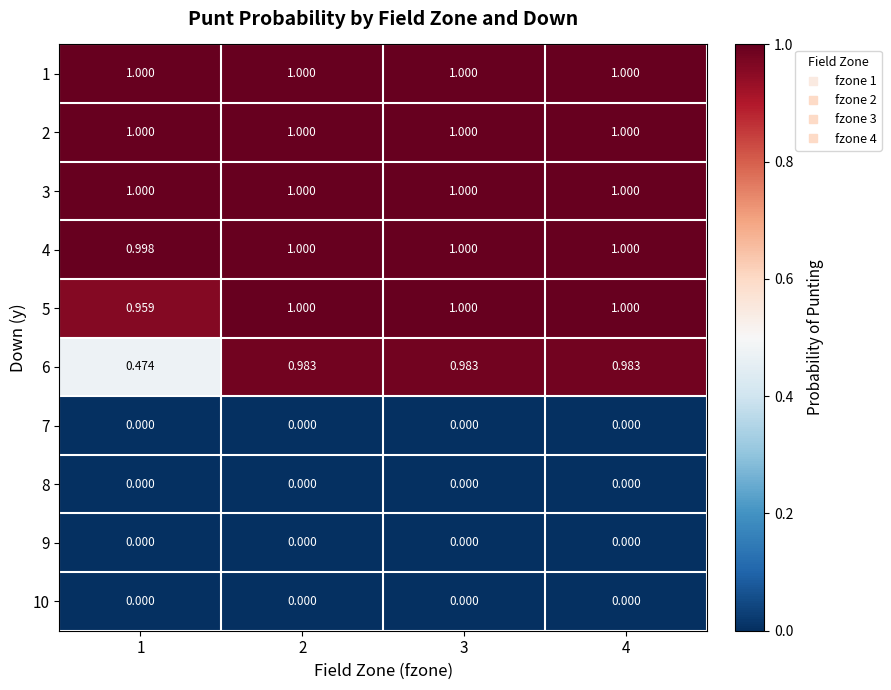

Is the value of 10 at 1 greater than the value of 3 at 1?

No